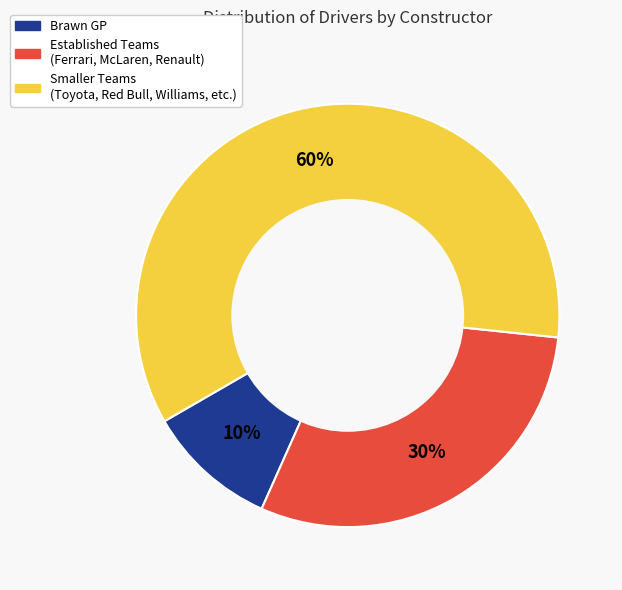

How many segments does this pie chart have?

3